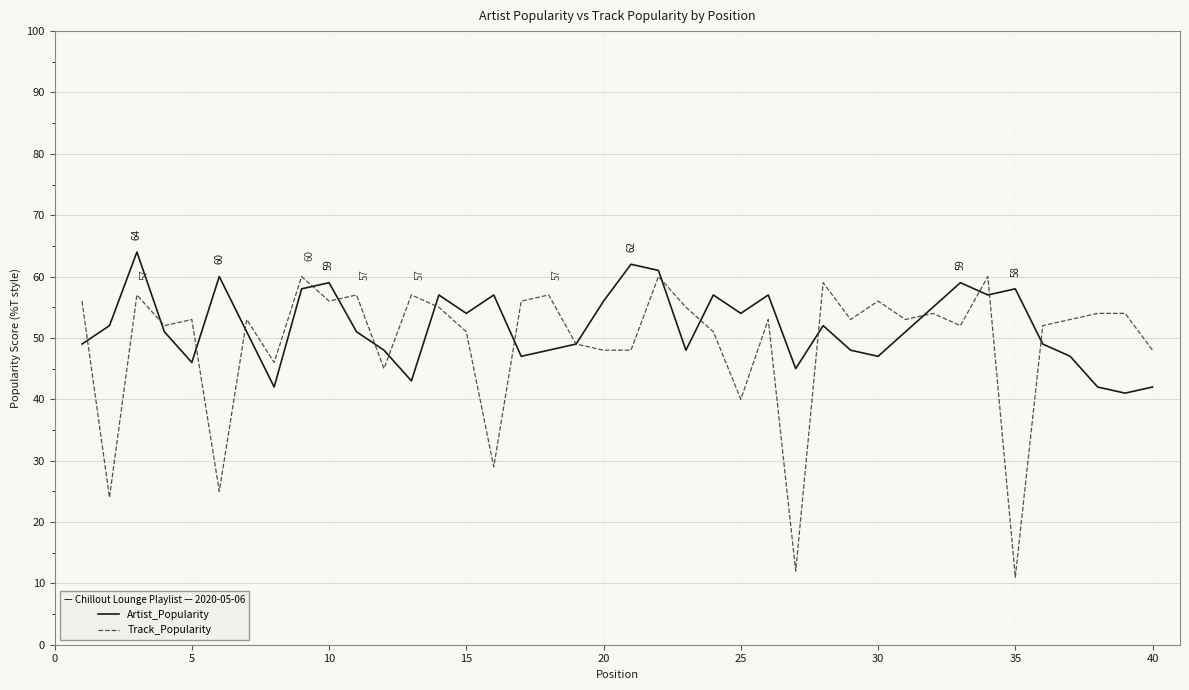

What is the minimum value shown in the chart?

11